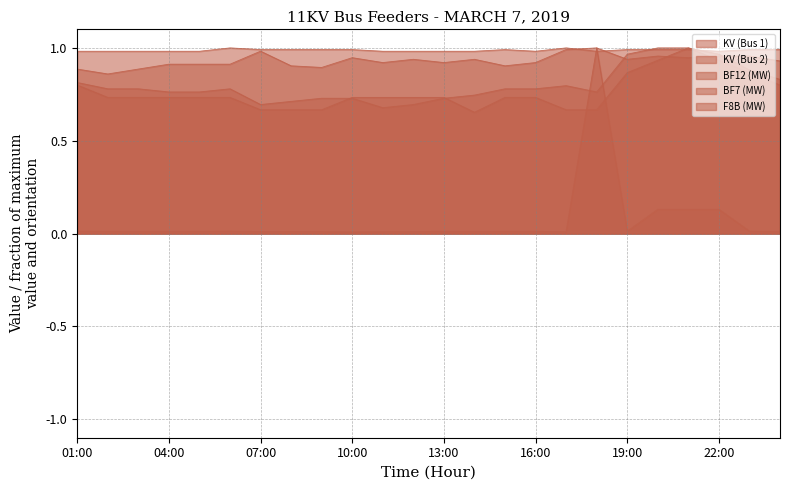

What is the sum of the BF7 (MW) values at 16:00 and 11:00?

1.5